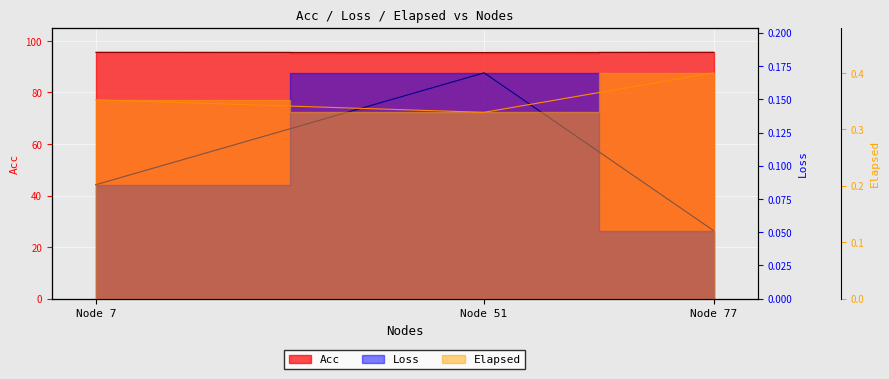

Rank the series at Node 77 from highest to lowest value.

Acc, Elapsed, Loss